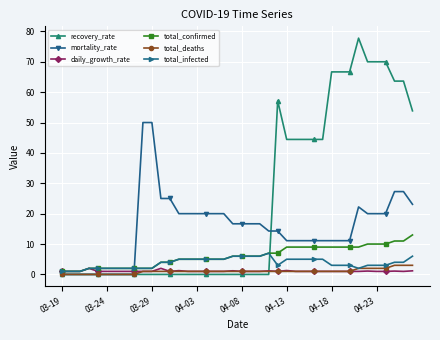

What is the average value of the daily_growth_rate series?

1.1